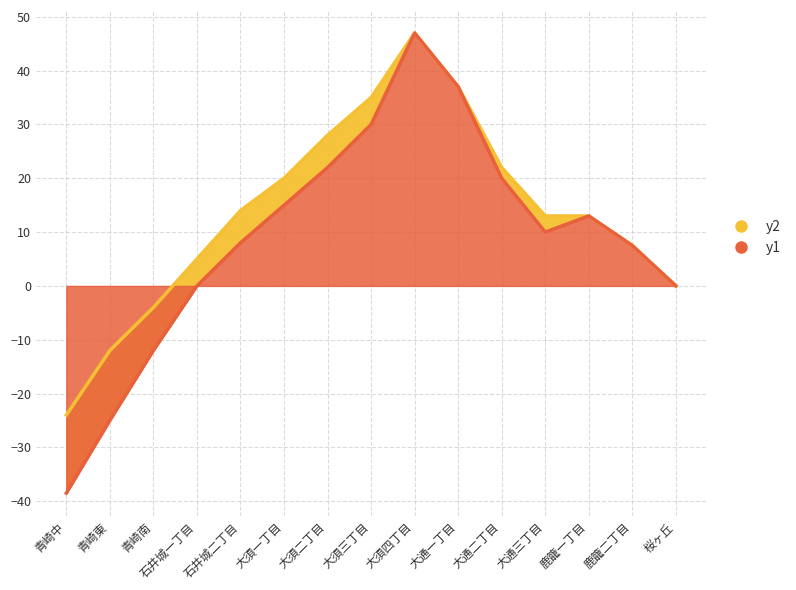

Which category has the lowest value across all series?

青崎中